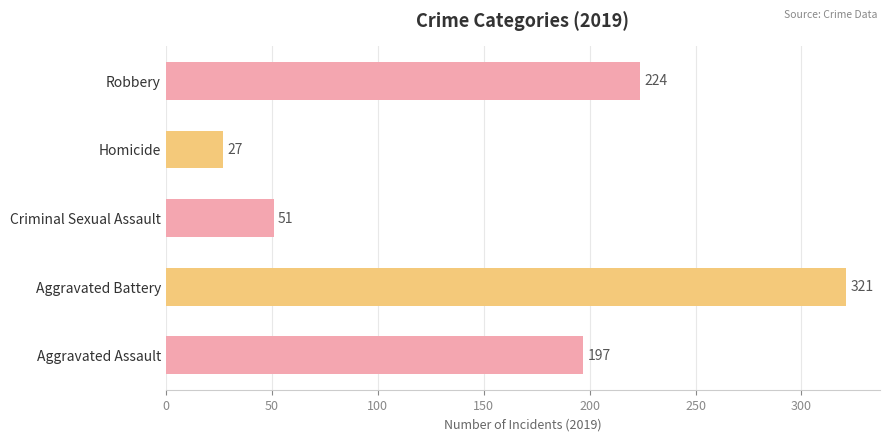

What is the sum of all values?

820